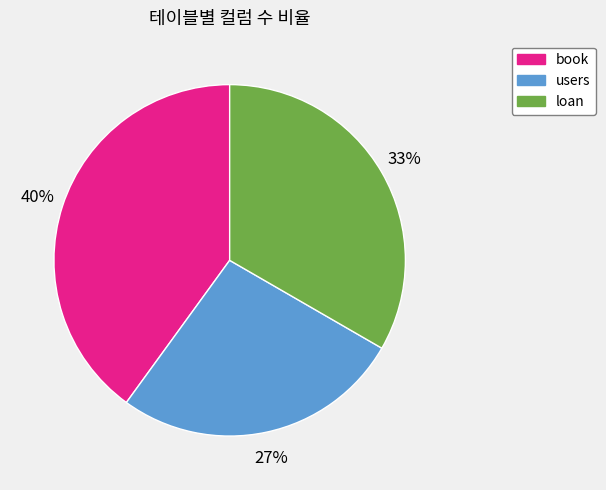

Do users and book together represent more than half of the pie?

Yes